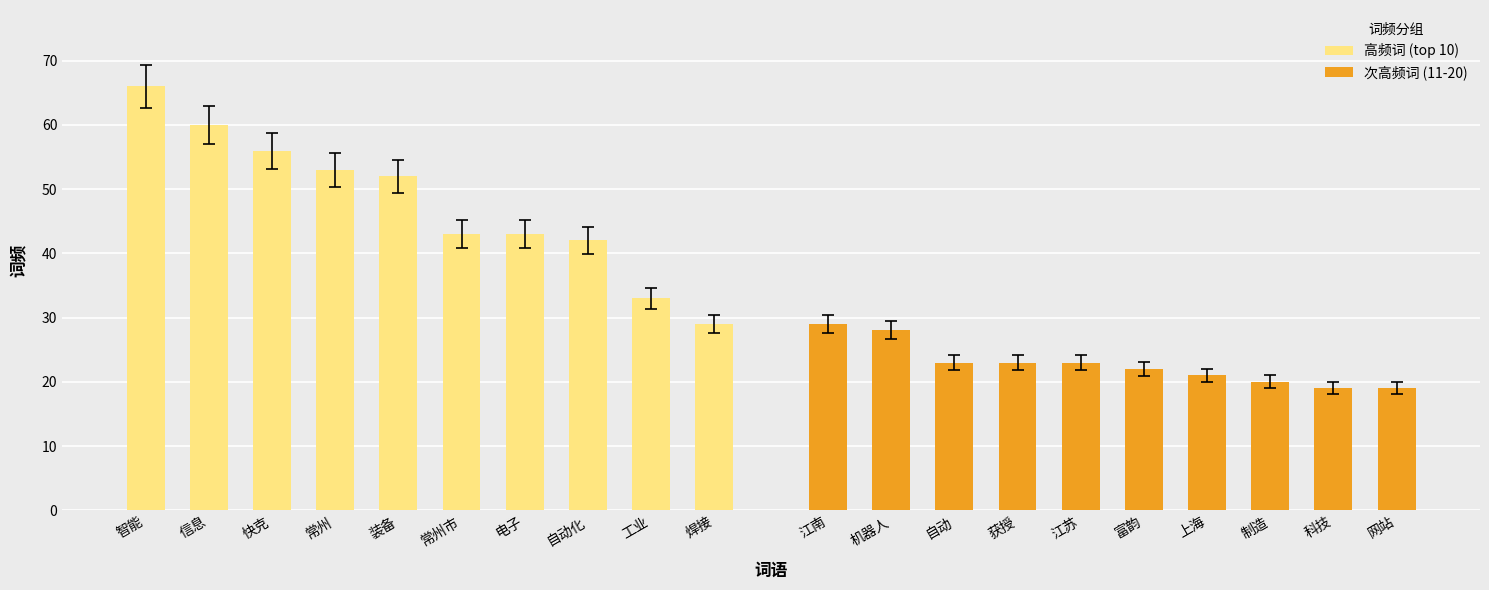

Where is 高频词 (top 10) nearest to the value 47?

常州市